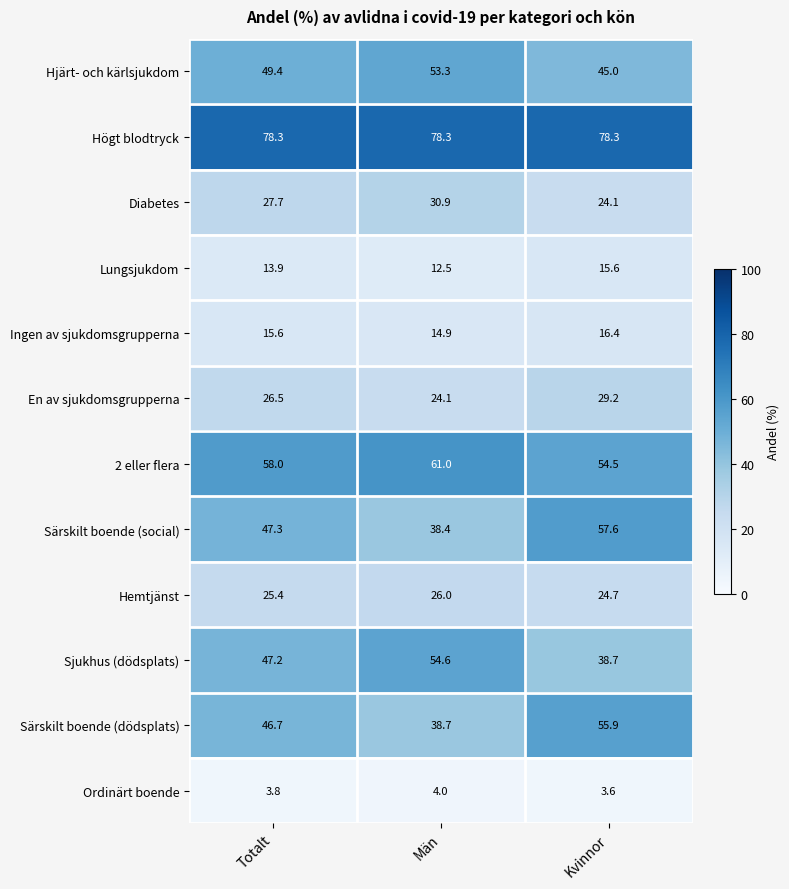

Which series changed the most between Män and Kvinnor?

Särskilt boende (social)